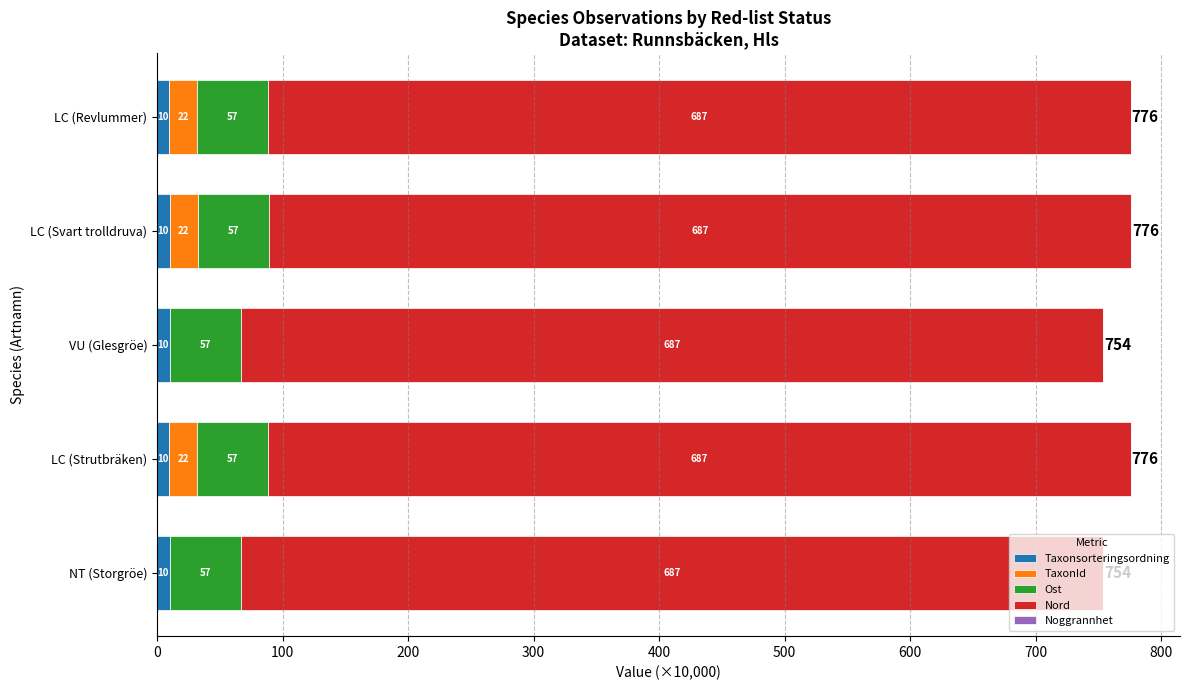

Is it true that Taxonsorteringsordning equals 9.8 at LC (Strutbräken)?

True